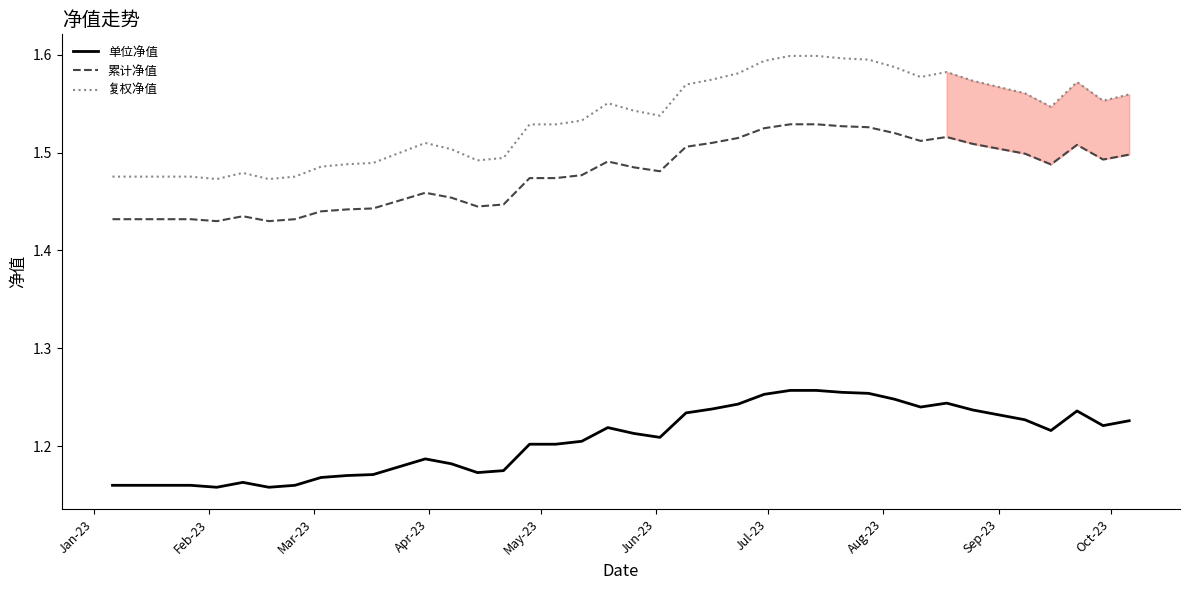

Which series has the widest spread of values?

复权净值